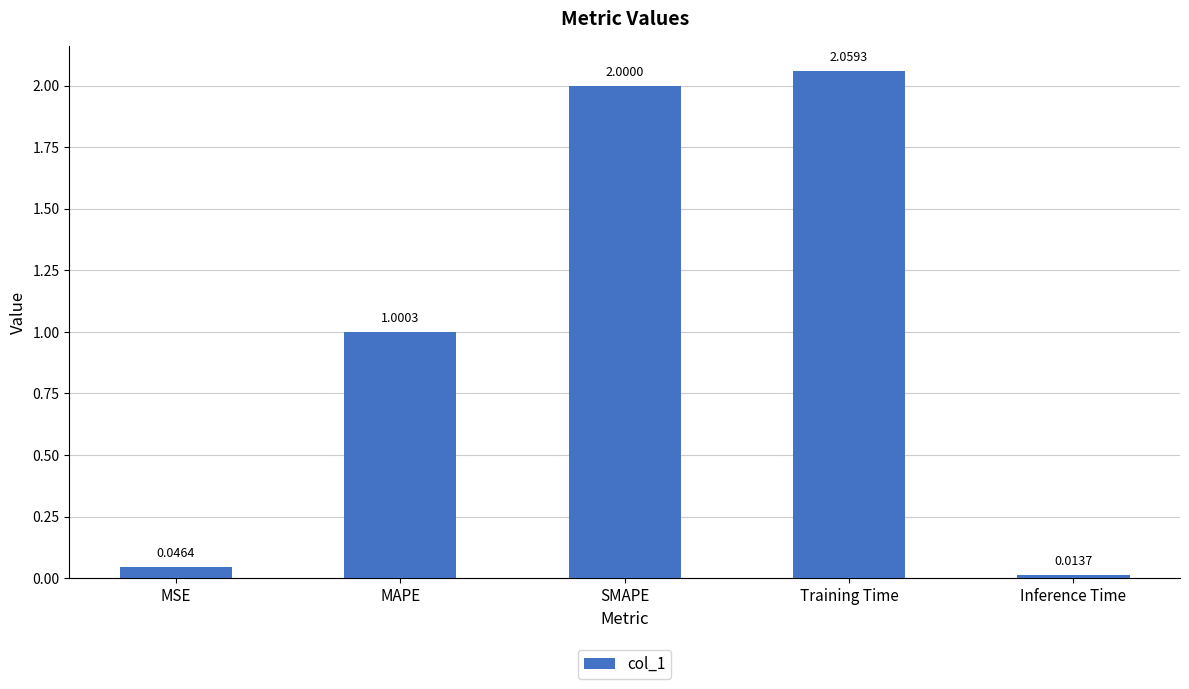

Rank the categories by value from lowest to highest.

Inference Time, MSE, MAPE, SMAPE, Training Time